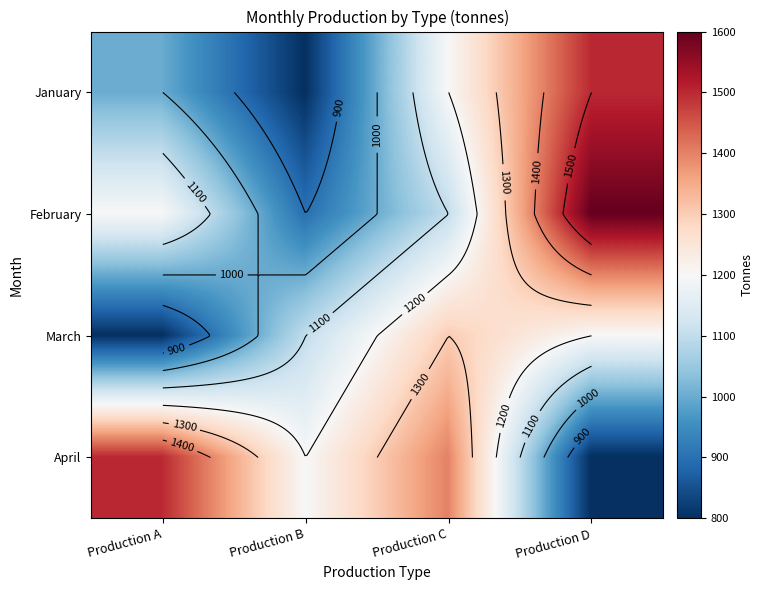

Where is March nearest to the value 1050?

Production B